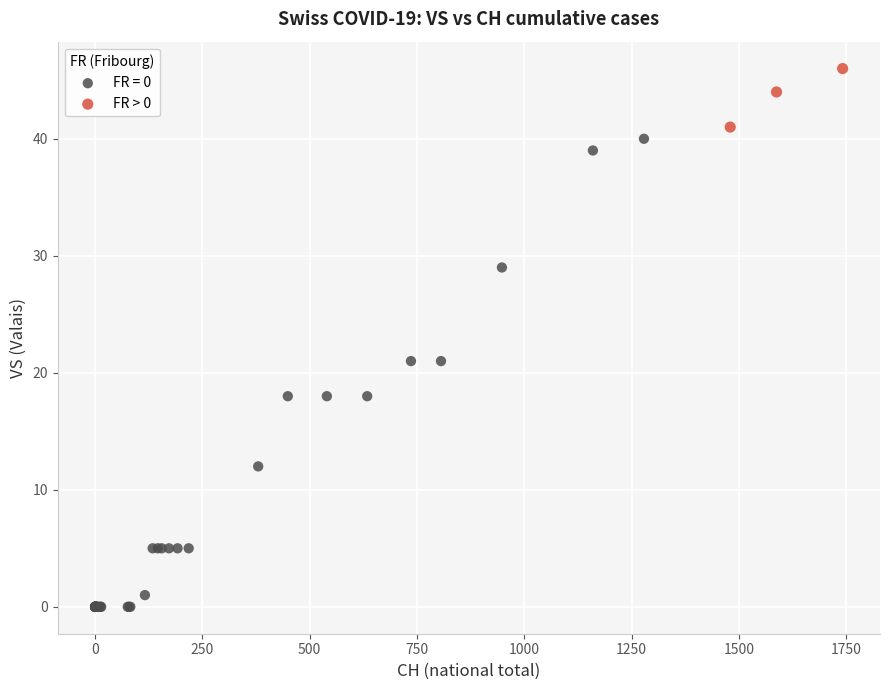

Which series has the widest spread of Y values?

FR = 0